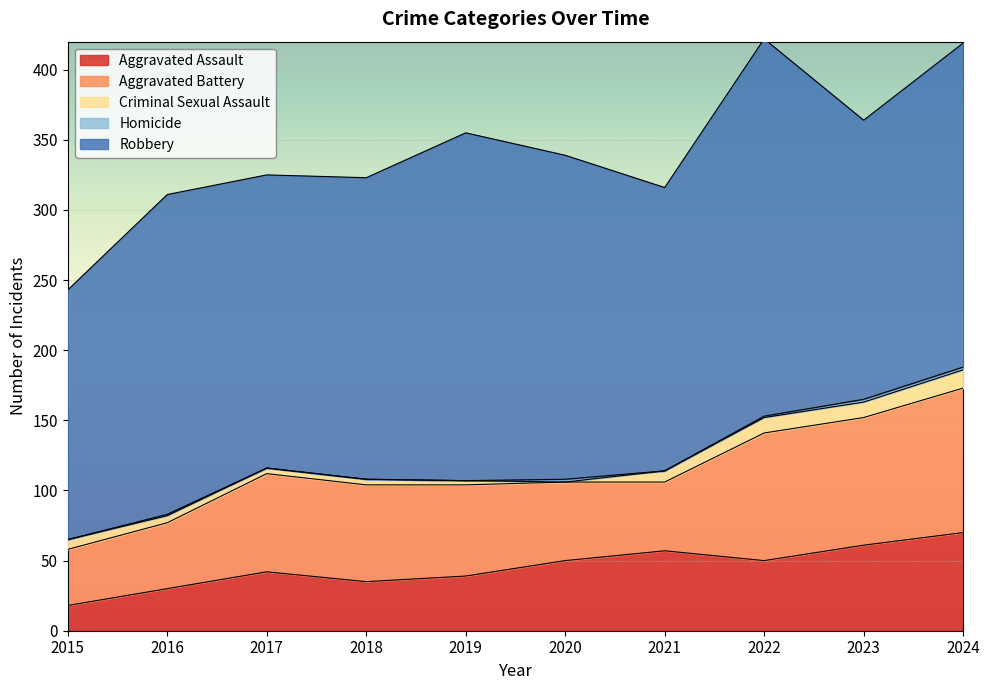

Reading left to right, what are all the values shown in this chart?

Aggravated Assault: 18	30	42	35	39	50	57	50	61	70
Aggravated Battery: 40	47	70	69	65	56	49	91	91	103
Criminal Sexual Assault: 7	5	4	4	3	0	8	11	11	13
Homicide: 0	1	0	0	0	2	0	1	2	2
Robbery: 178	228	209	215	248	231	202	269	199	231